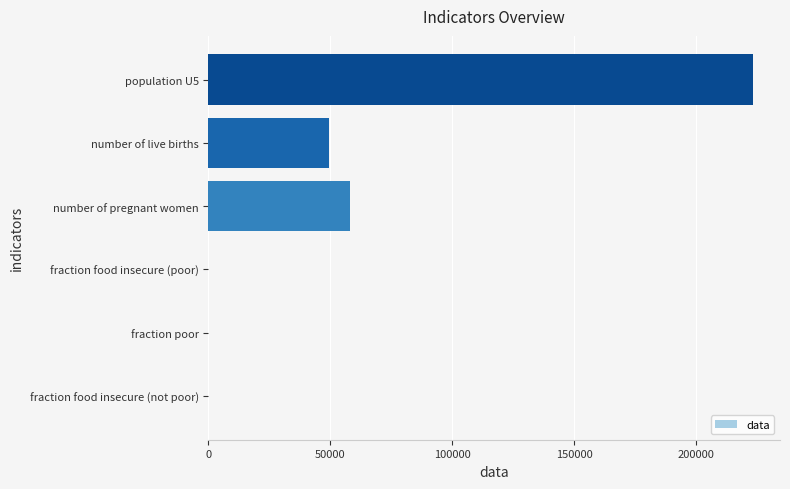

Are the bars horizontal?

Yes